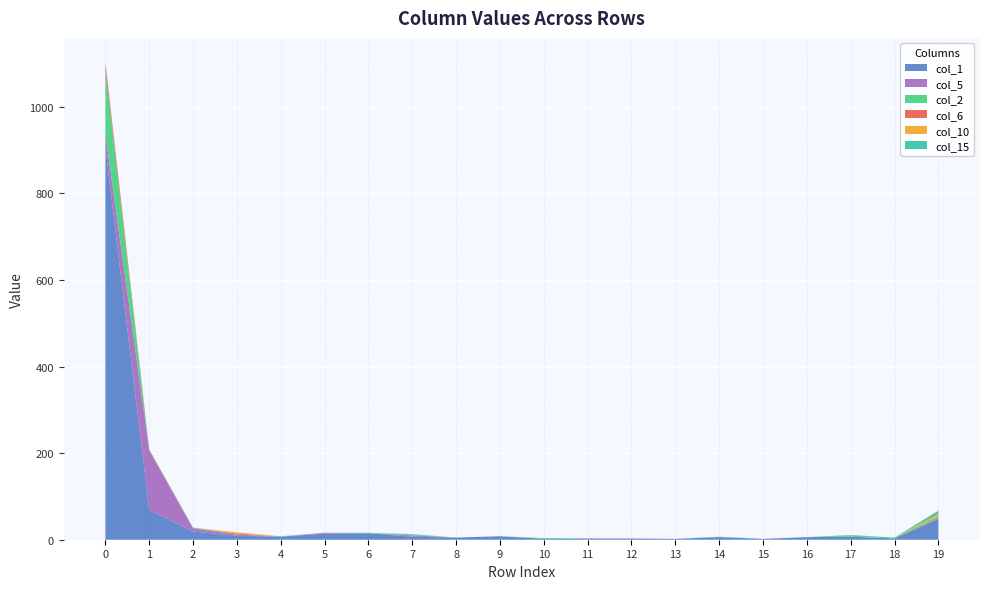

Reading right to left, list all the values displayed in this chart.

col_1: 19=48	18=3	17=7	16=6	15=2	14=6	13=2	12=2	11=3	10=2	9=8	8=5	7=7	6=15	5=14	4=7	3=9	2=19	1=69	0=905
col_5: 19=2	18=0	17=0	16=0	15=0	14=0	13=0	12=1	11=0	10=0	9=0	8=0	7=3	6=0	5=2	4=0	3=3	2=7	1=137	0=31
col_2: 19=4	18=2	17=3	16=0	15=0	14=1	13=0	12=0	11=0	10=2	9=0	8=0	7=2	6=1	5=0	4=1	3=0	2=2	1=1	0=146
col_6: 19=0	18=0	17=0	16=0	15=0	14=0	13=0	12=0	11=0	10=0	9=0	8=0	7=0	6=0	5=0	4=0	3=2	2=0	1=1	0=17
col_10: 19=6	18=0	17=0	16=0	15=0	14=0	13=0	12=0	11=0	10=0	9=0	8=0	7=0	6=0	5=0	4=0	3=3	2=0	1=1	0=3
col_15: 19=7	18=0	17=1	16=0	15=0	14=0	13=0	12=0	11=0	10=0	9=0	8=0	7=1	6=0	5=0	4=0	3=0	2=0	1=0	0=2